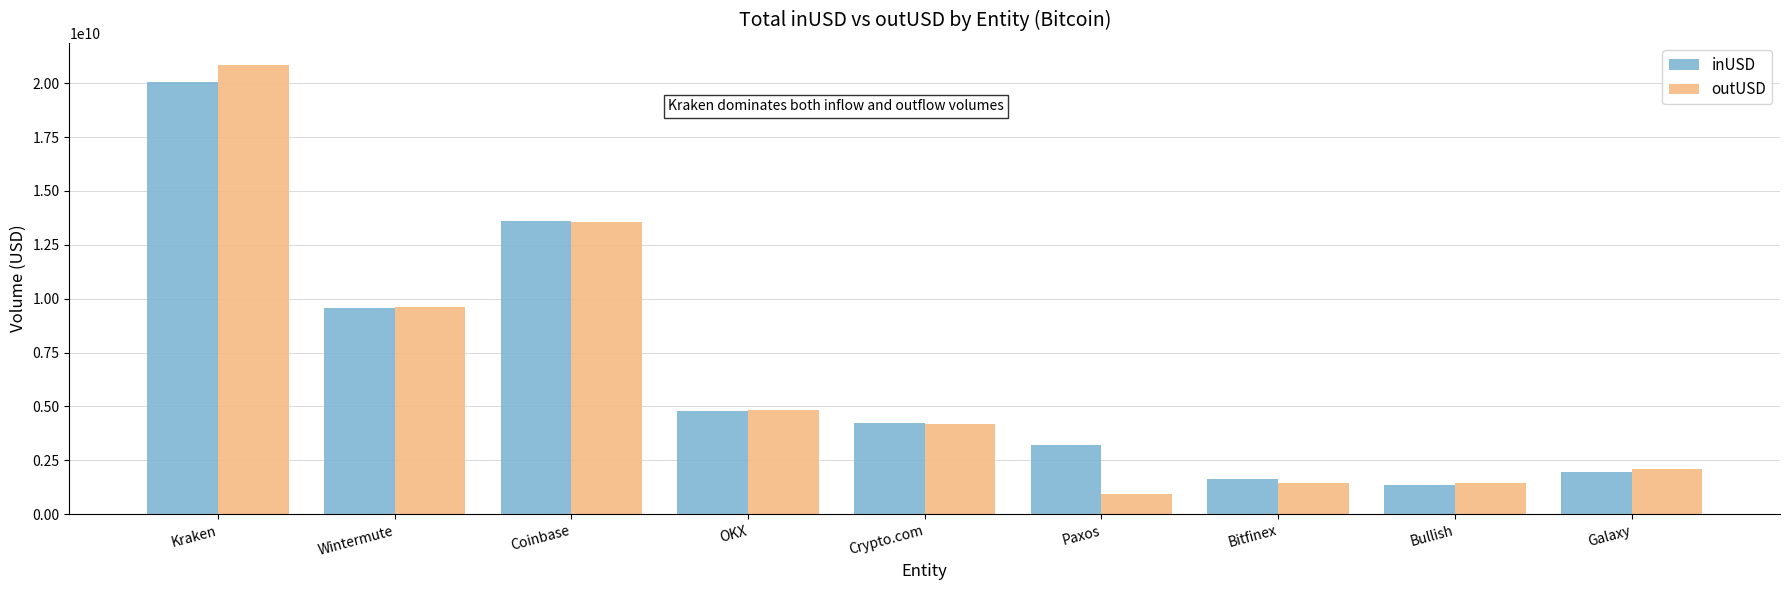

What is the smallest value displayed?

921315568.0